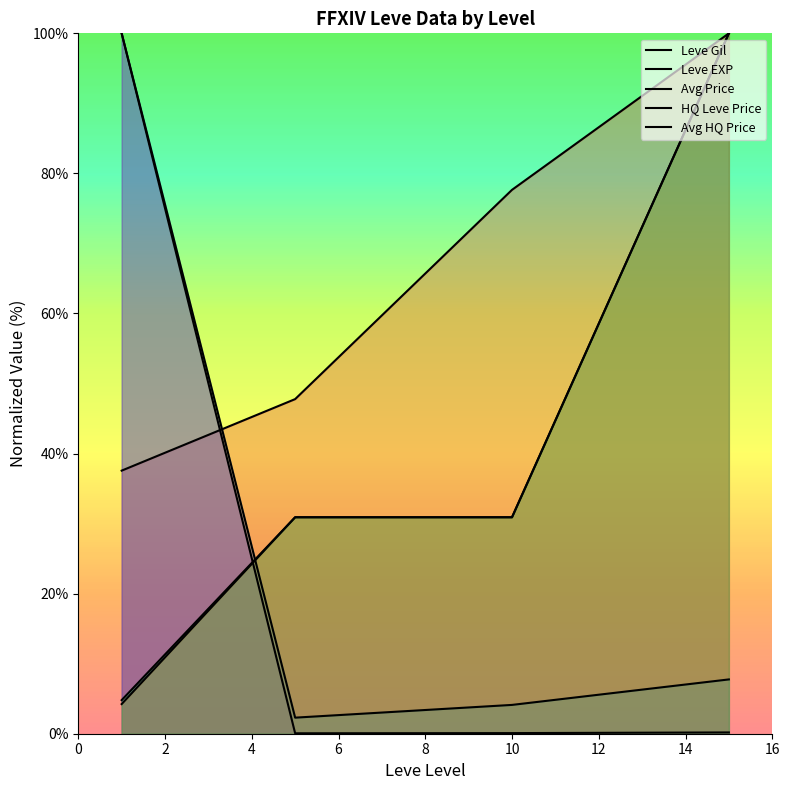

Does the chart have visible grid lines?

No